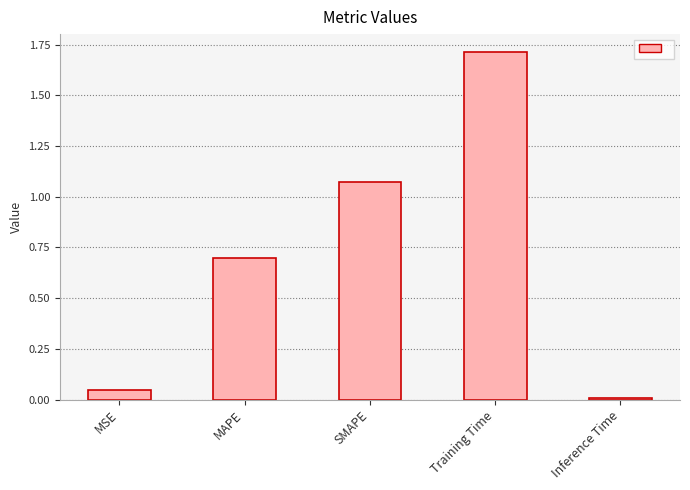

True or false: the data shows 0.0 at Inference Time.

True